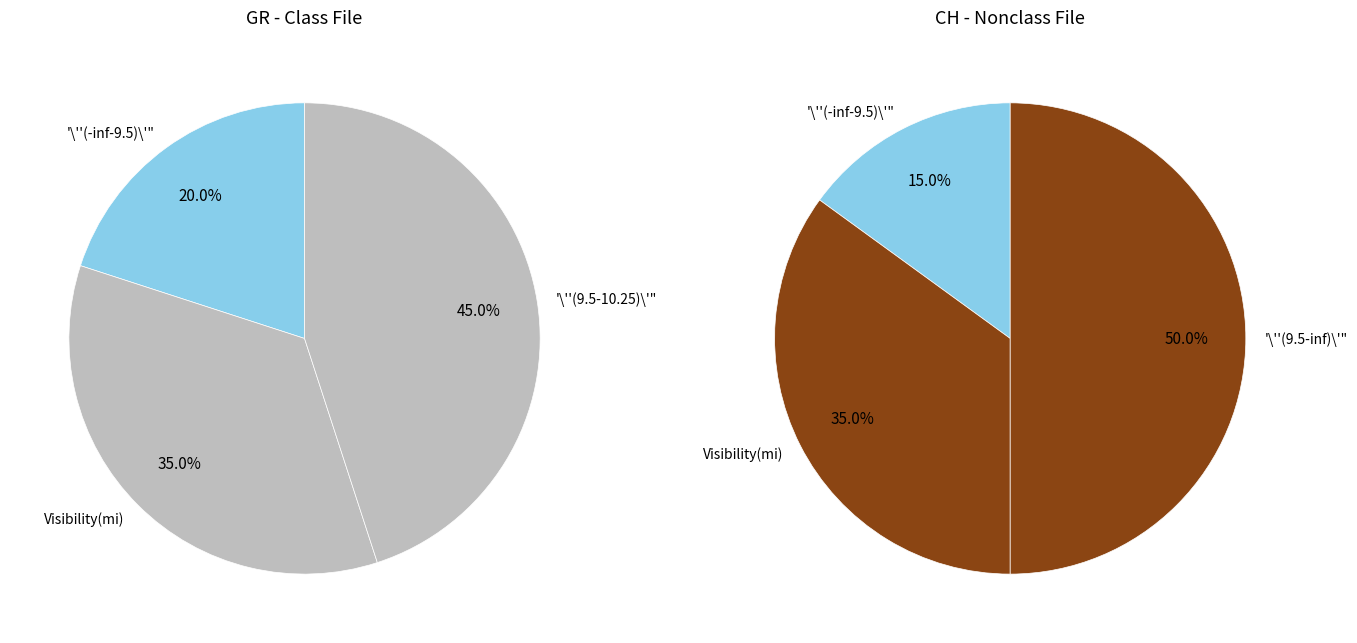

Is 11 the majority of the pie?

No